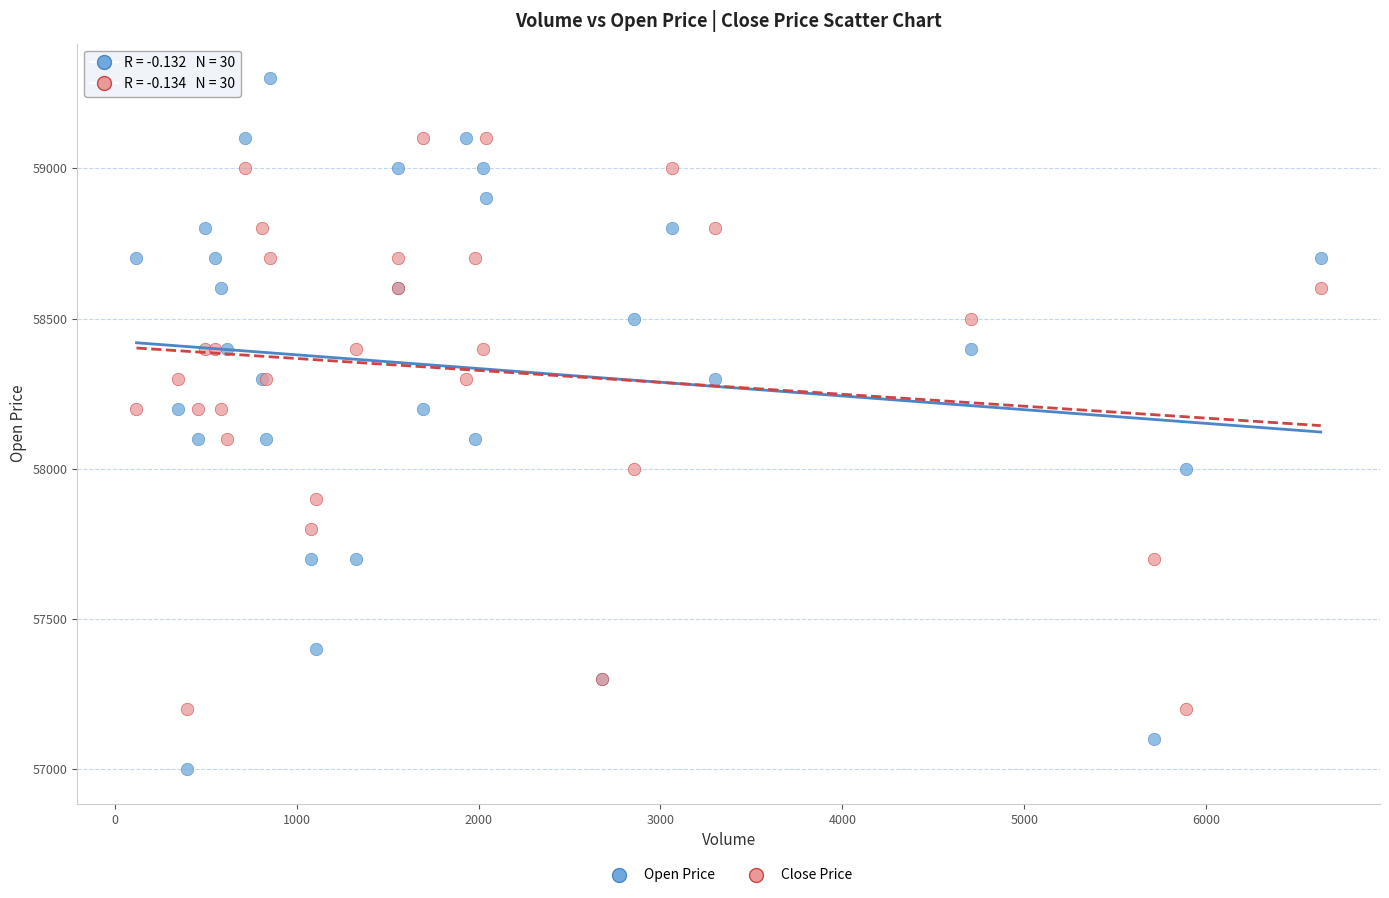

Which series has the largest Y range (max minus min)?

Open Price